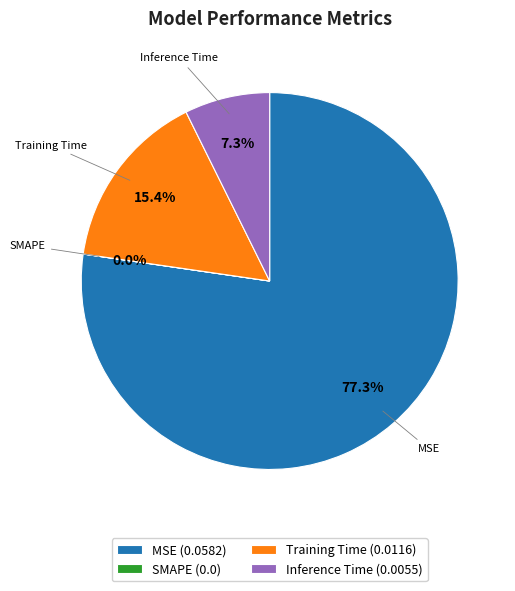

Which slice represents more than half of the pie?

MSE